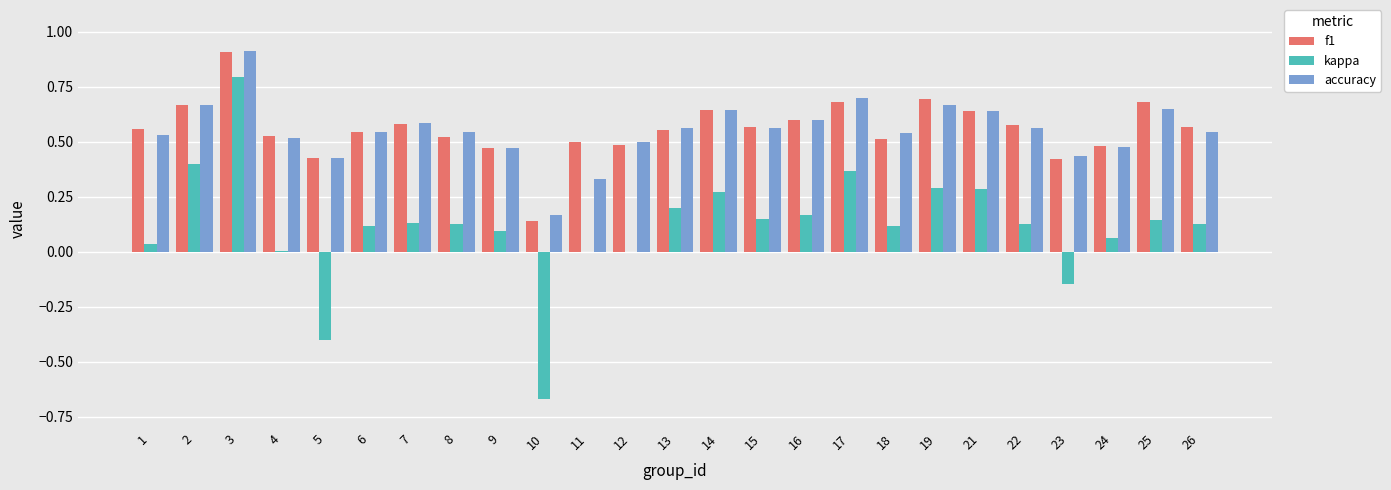

Is it true that f1 equals 0.5 at 3?

False